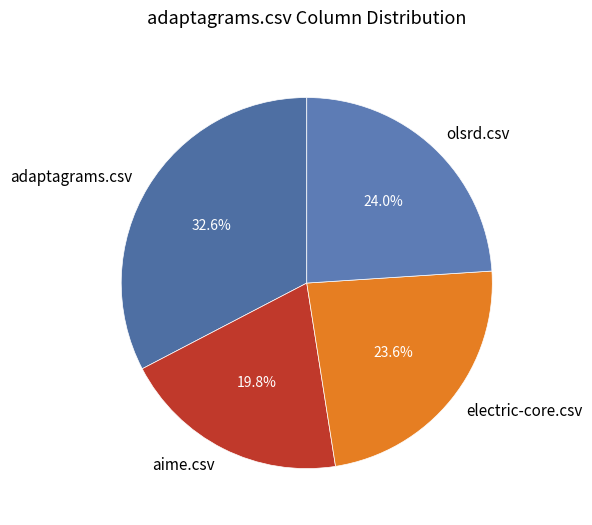

To the nearest percent, what is the difference between the largest and smallest slice percentages?

13%